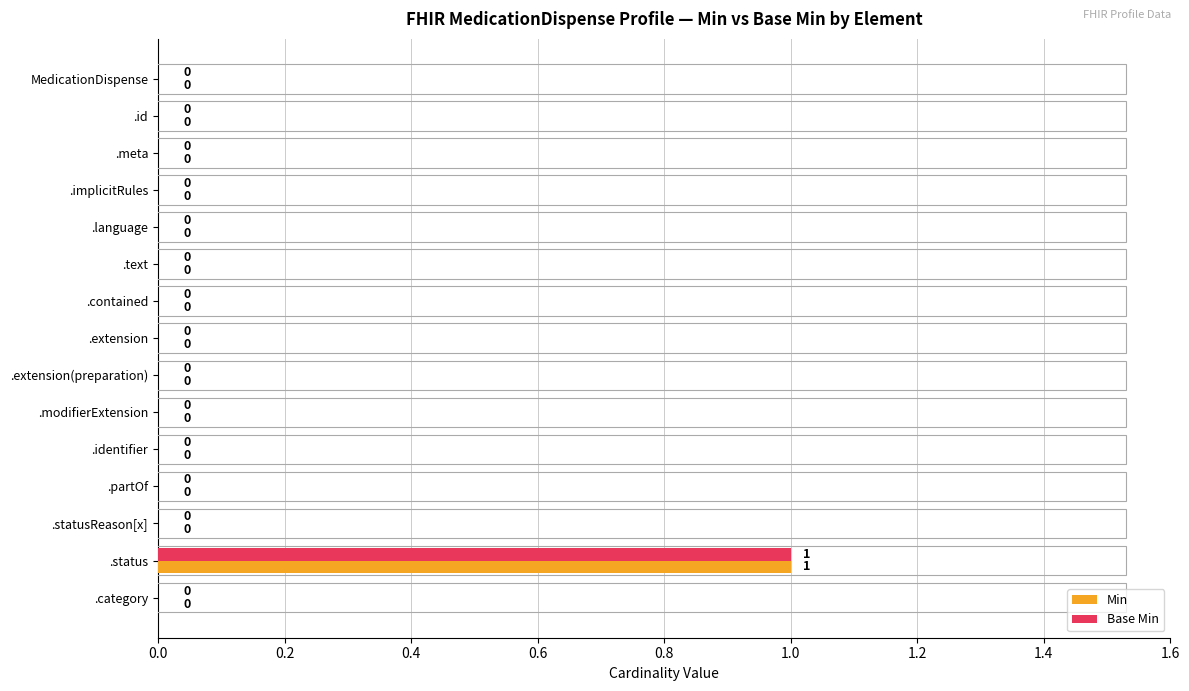

How many values in the Min series exceed 0?

1